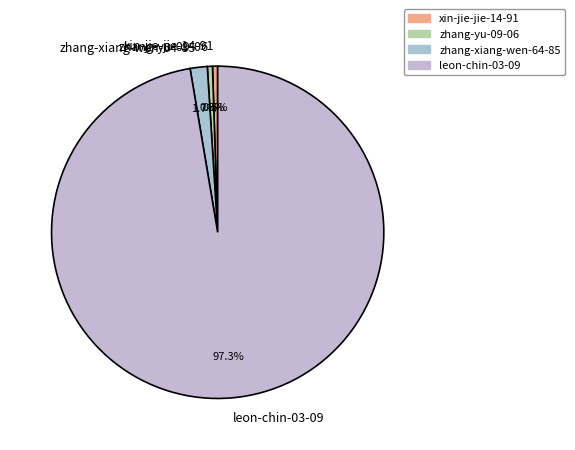

How many segments does this pie chart have?

4